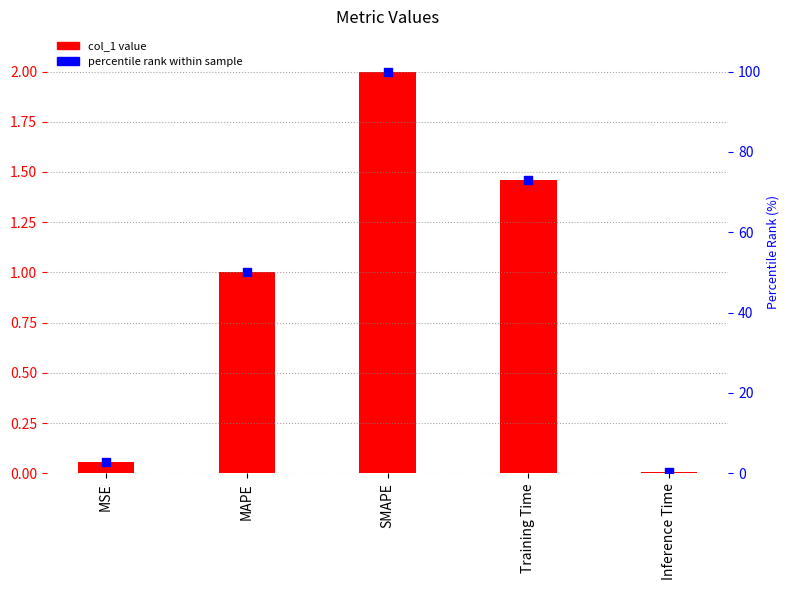

Which series has the widest spread of Y values?

percentile rank within sample